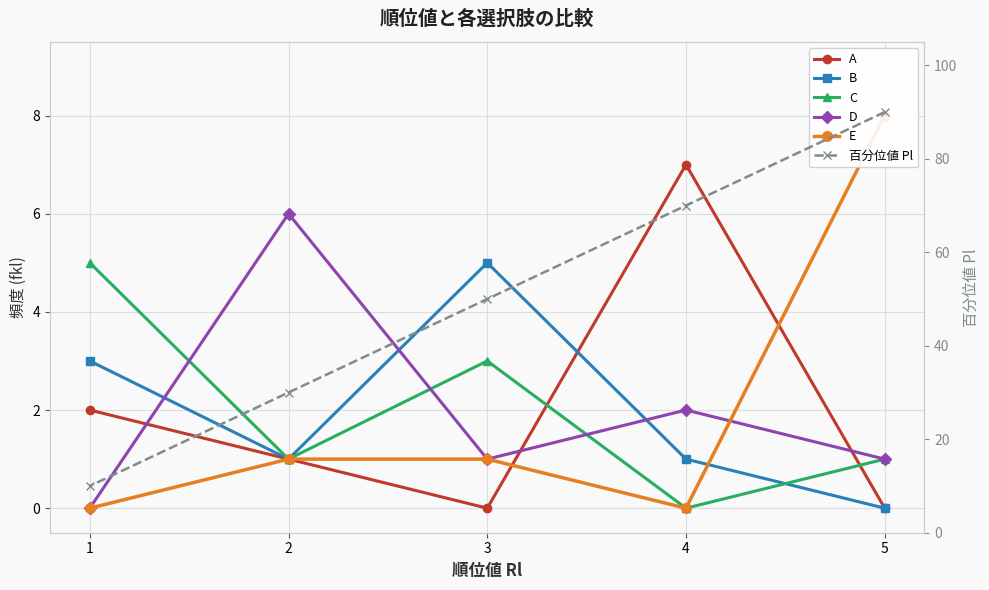

What is the difference between the 百分位値 Pl values at 2 and 5?

60